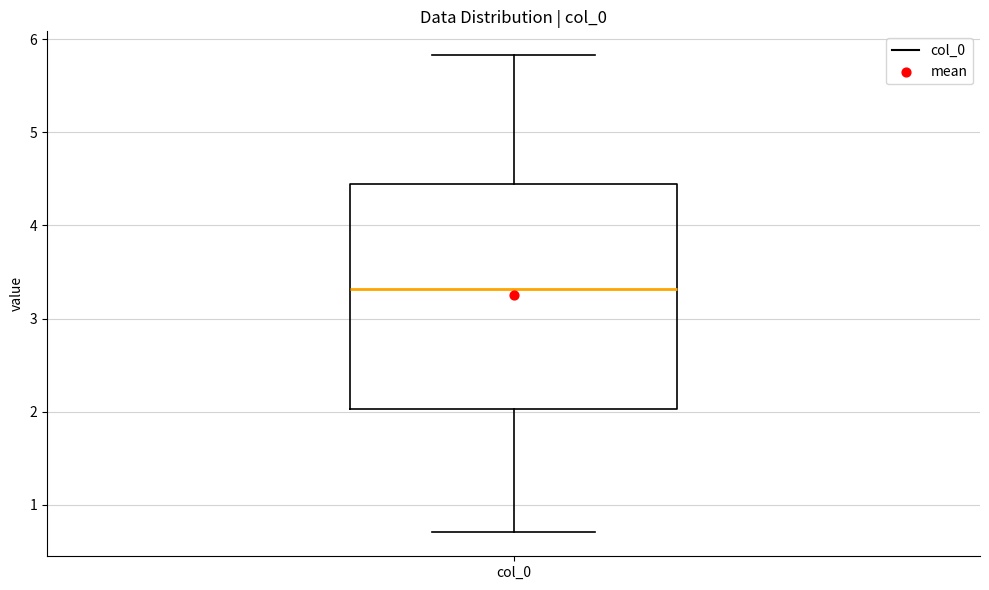

Where does the upper whisker of the box for col_0 end on the y-axis? The values are not printed on the chart, so give them approximately, as read against the axis.

5.8